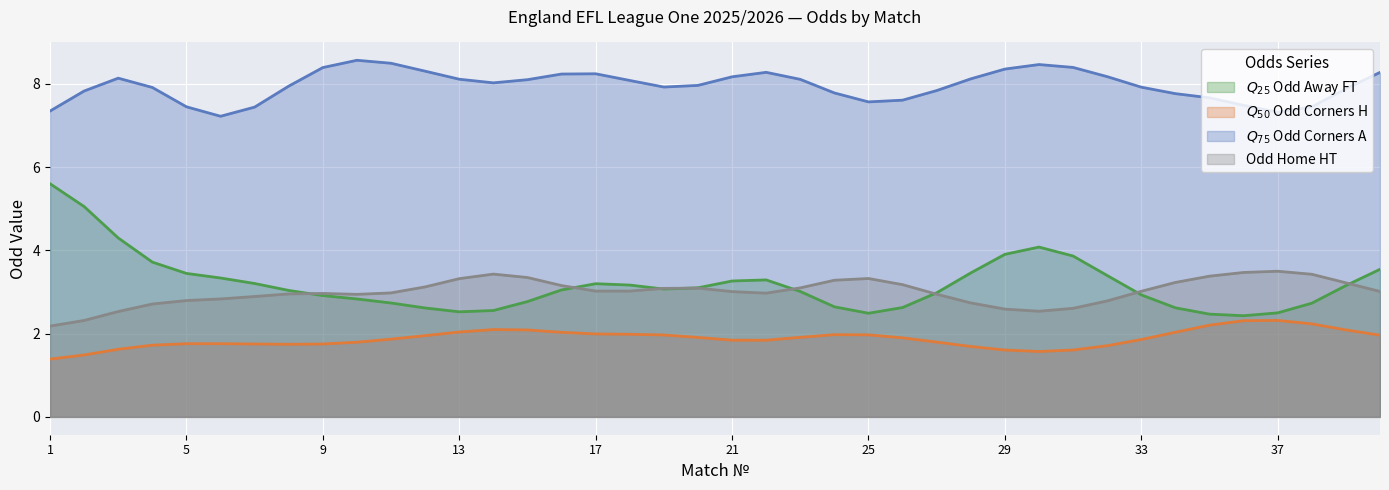

How many lines are shown in the chart?

4